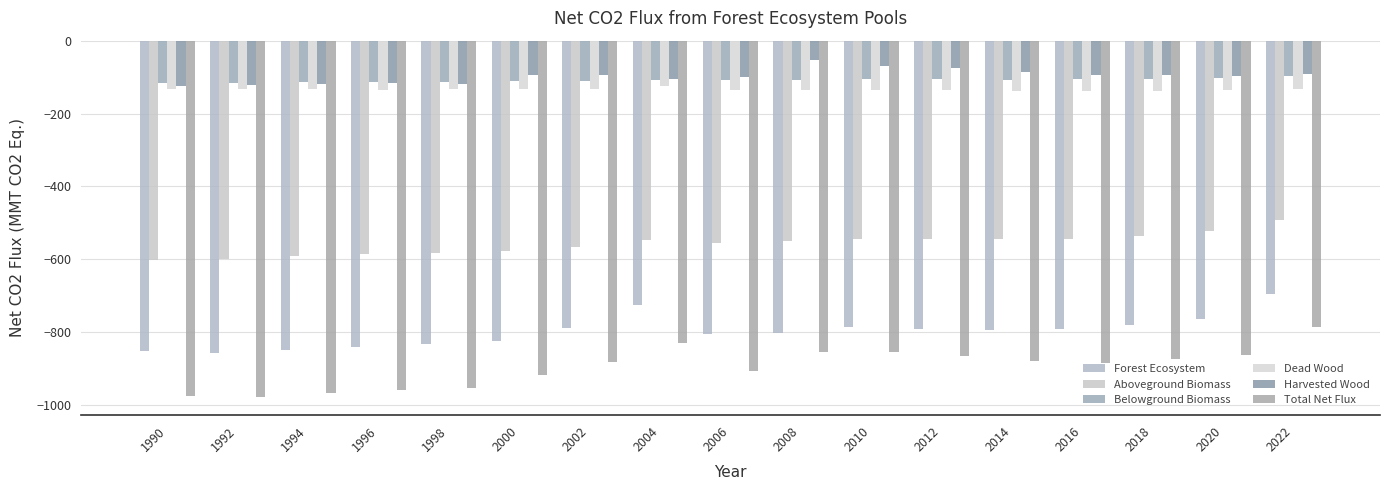

Between 2010 and 1996, which is larger?

2010